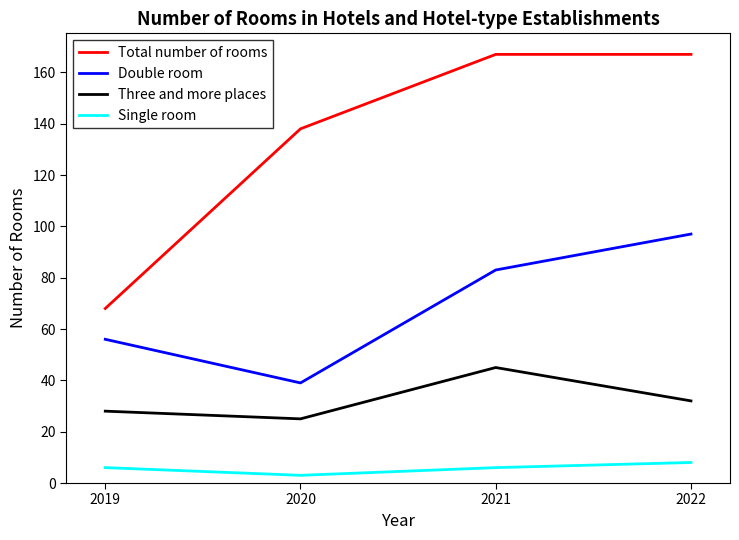

What are all the series names shown in the legend?

Total number of rooms, Double room, Three and more places, Single room